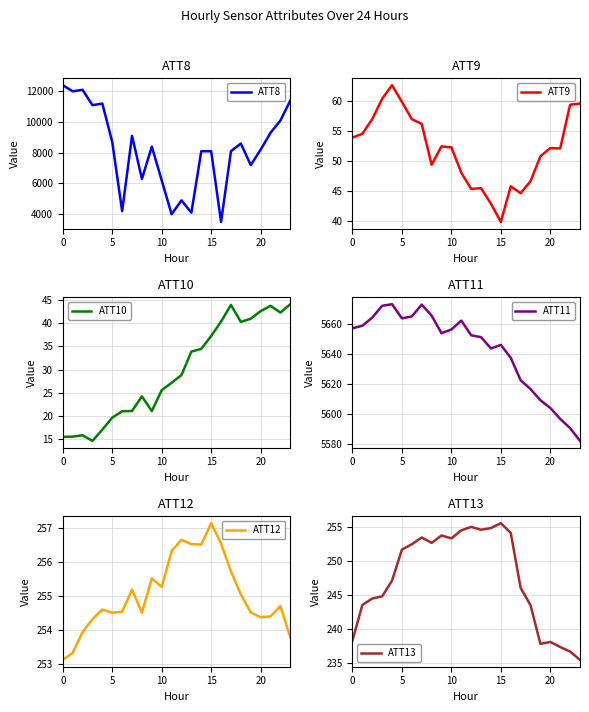

What is the minimum value shown in the chart?

14.7